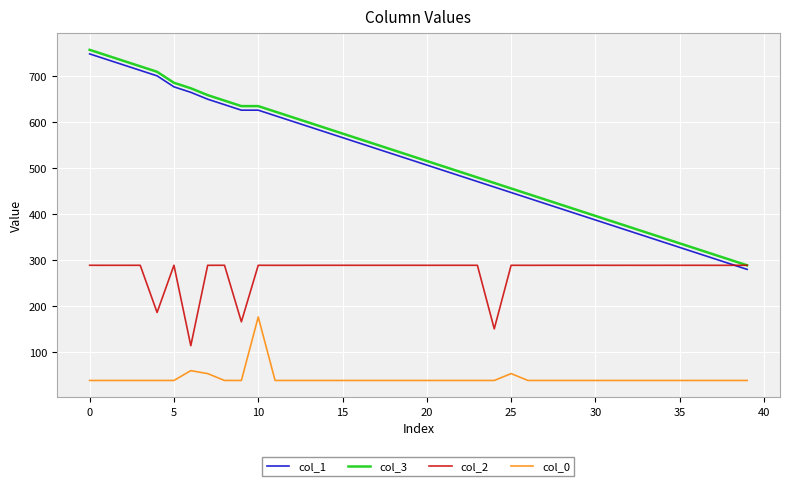

How many lines are shown in the chart?

4